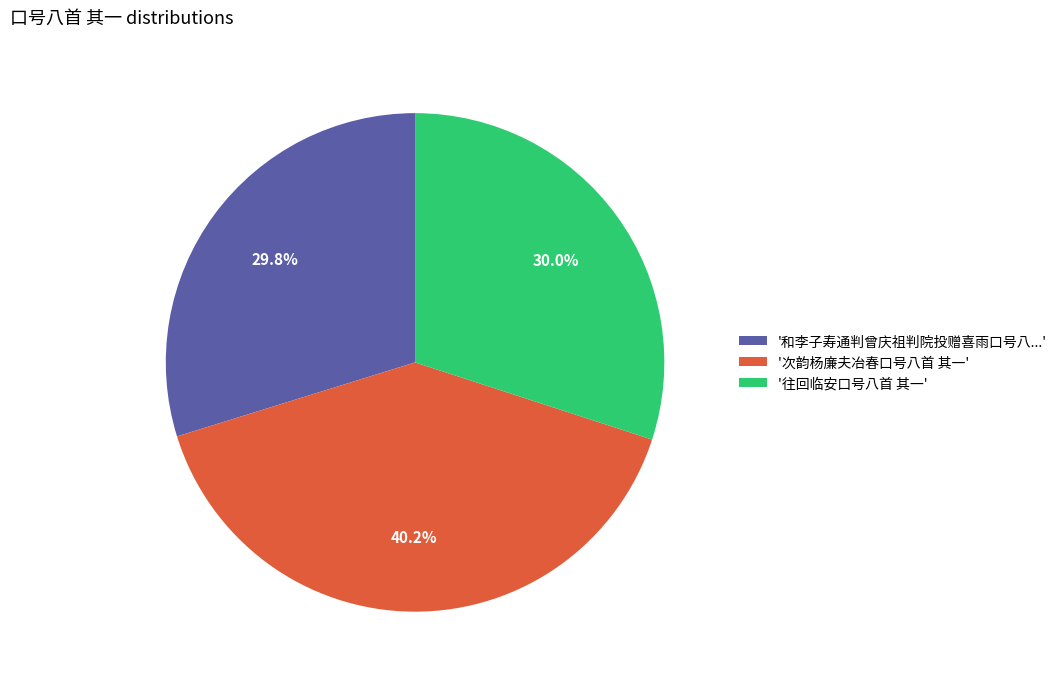

Approximately how many times larger is the value at '往回临安口号八首 其一' compared to '次韵杨廉夫冶春口号八首 其一'?

0.7